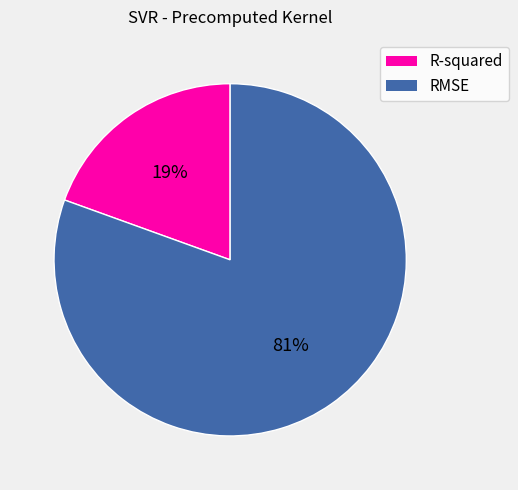

Combined, do RMSE and R-squared account for over 50%?

Yes